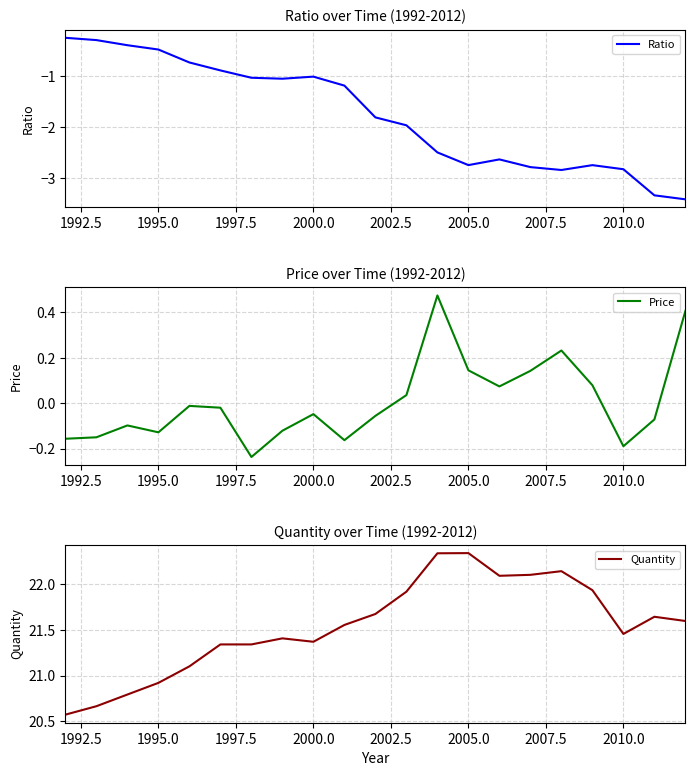

What is the lowest value of the Ratio series?

-3.4